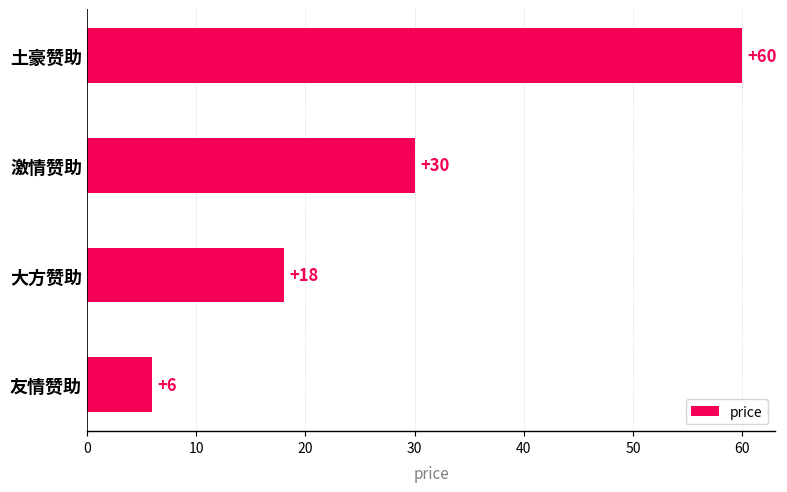

Reading bottom to top, transcribe all the data shown in this chart.

6	18	30	60